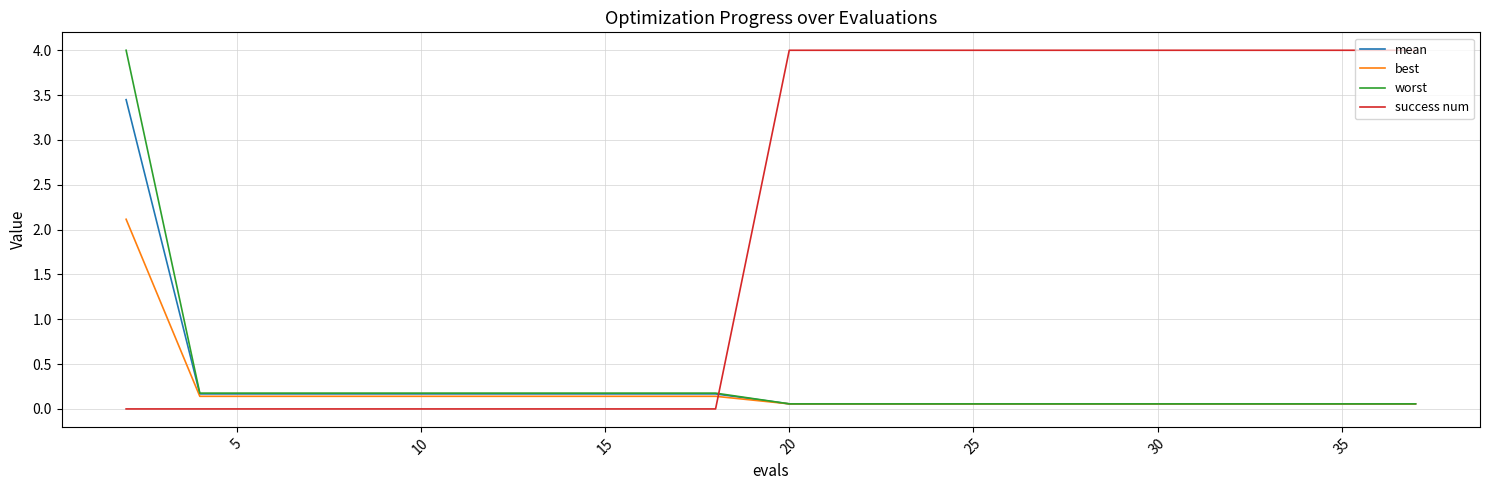

How many times do worst and success num cross each other?

1